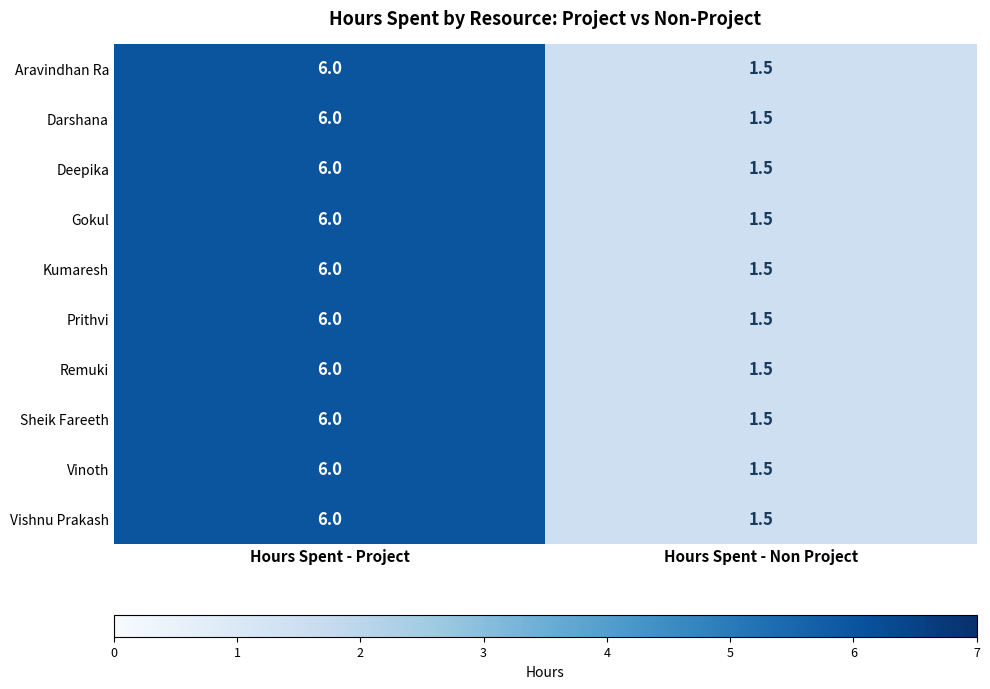

How many categories are shown in the chart?

2